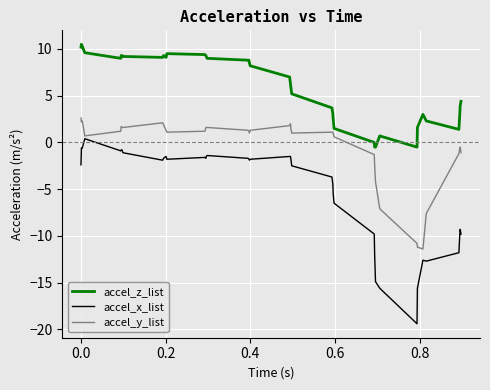

Which series has the widest spread of values?

accel_x_list